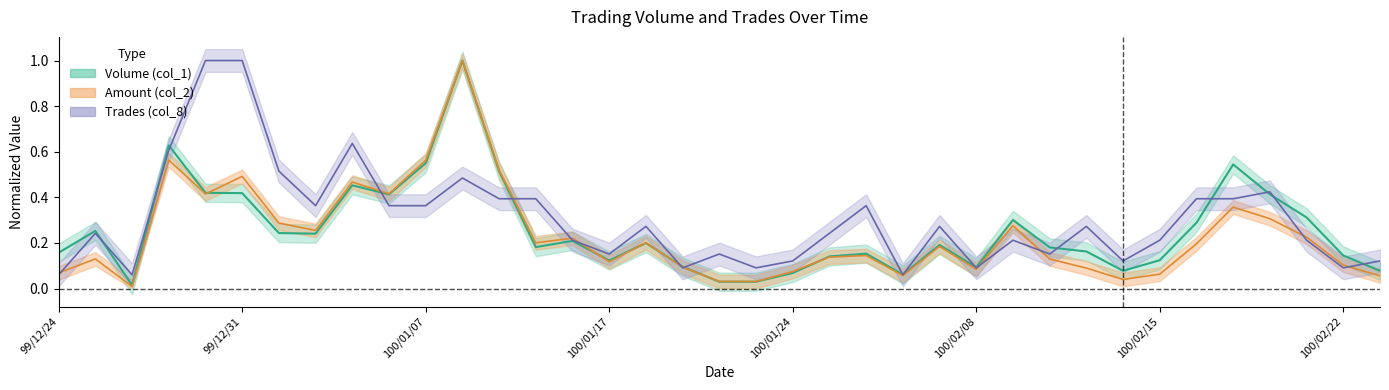

At 100/02/09, list the series in order from largest to smallest.

Volume (col_1), Amount (col_2), Trades (col_8)